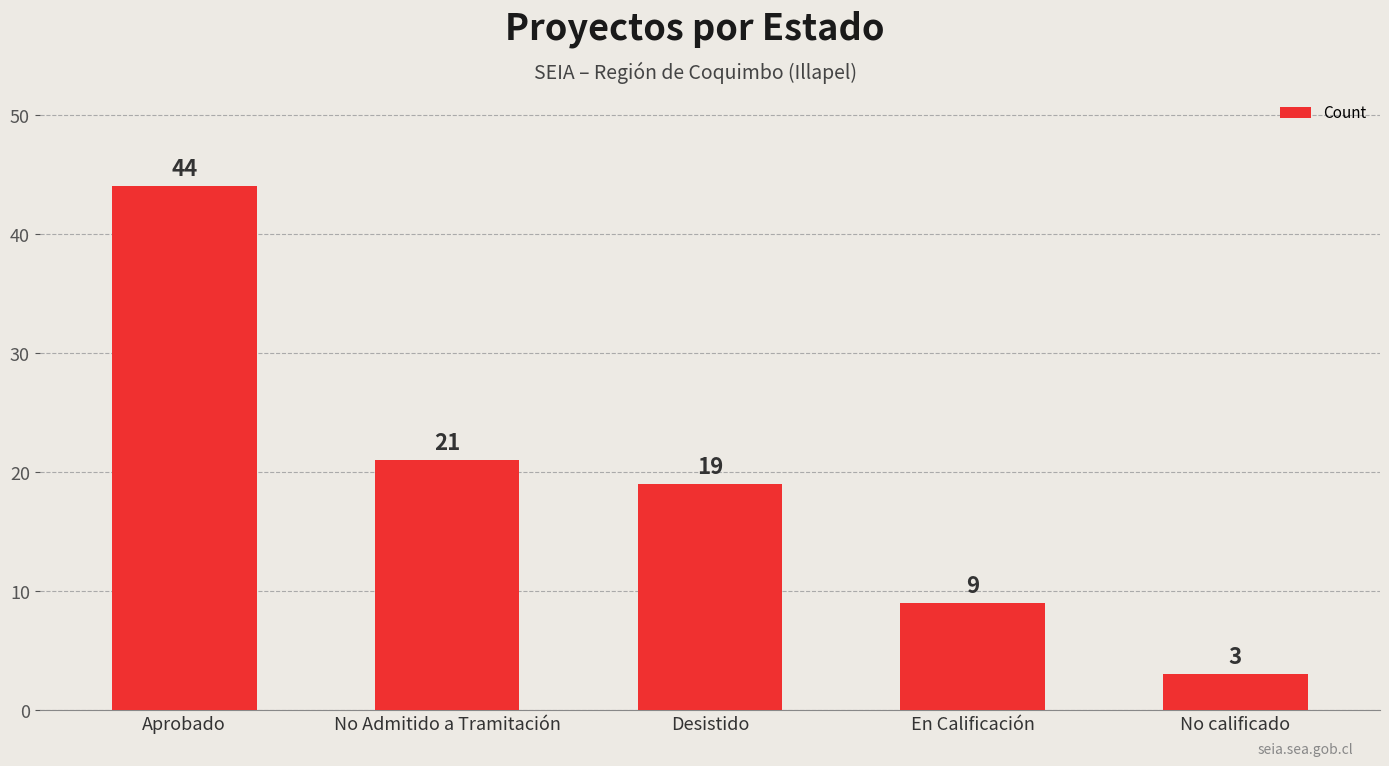

How many data points does each series have?

5